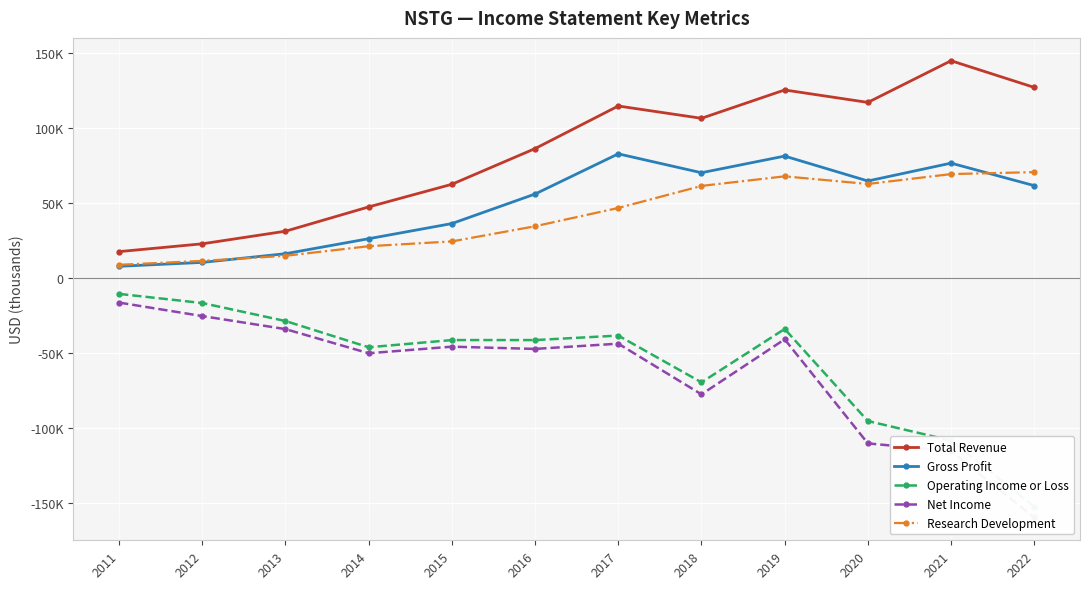

Which series has the largest total across all categories?

Total Revenue